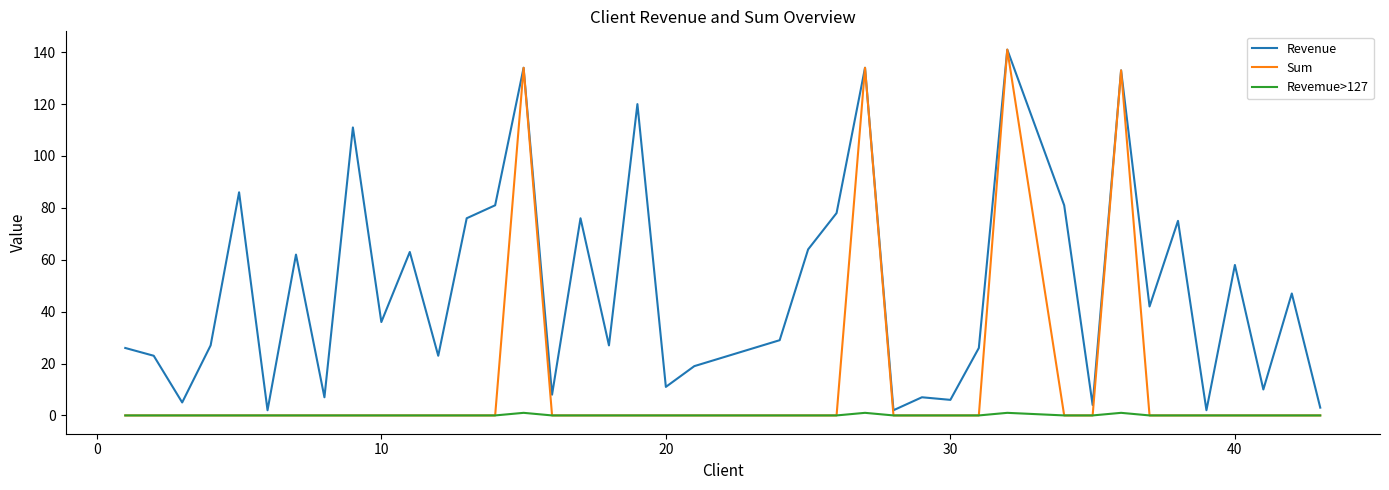

What is the highest value of the Sum series?

141